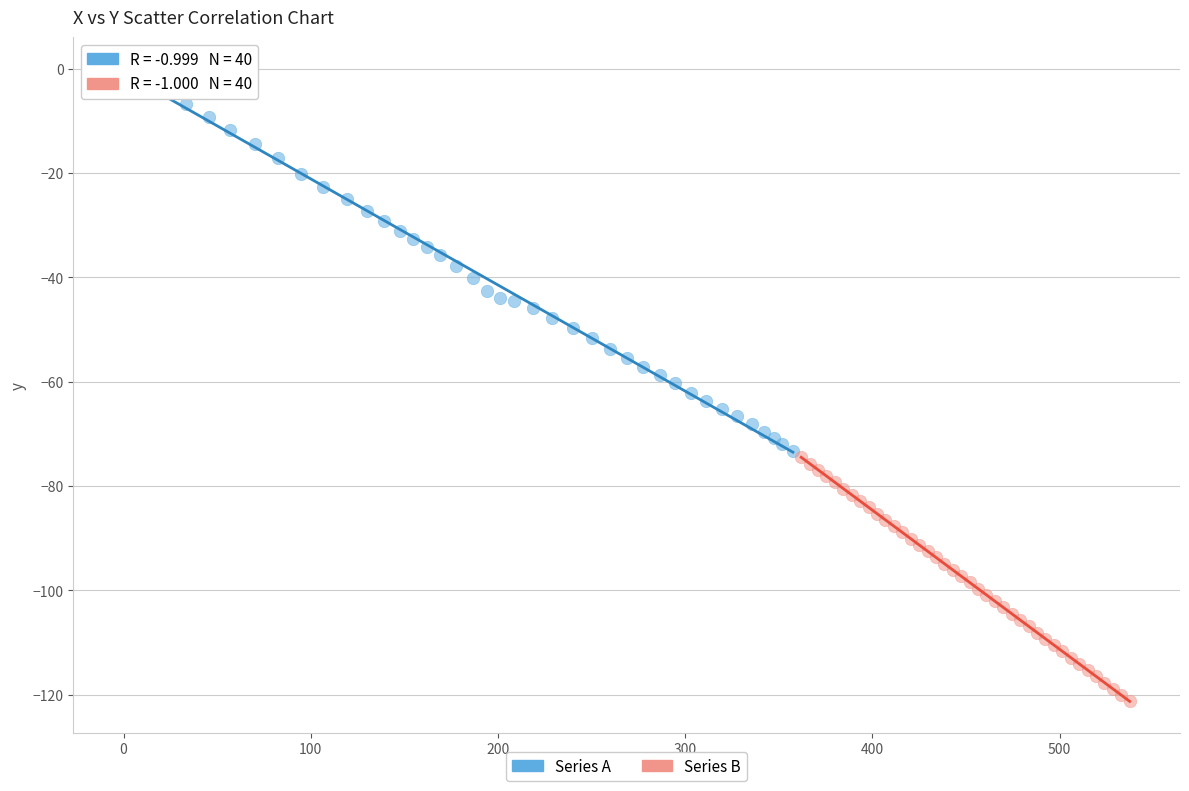

Which series reaches the maximum Y coordinate?

Series A